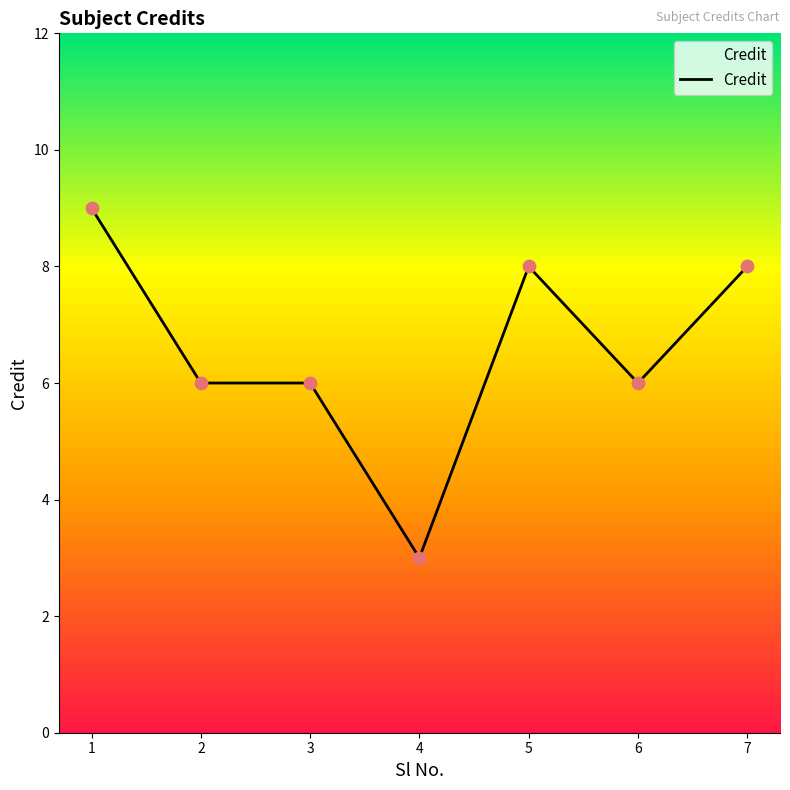

What is the change in value from 4 to 7?

+5